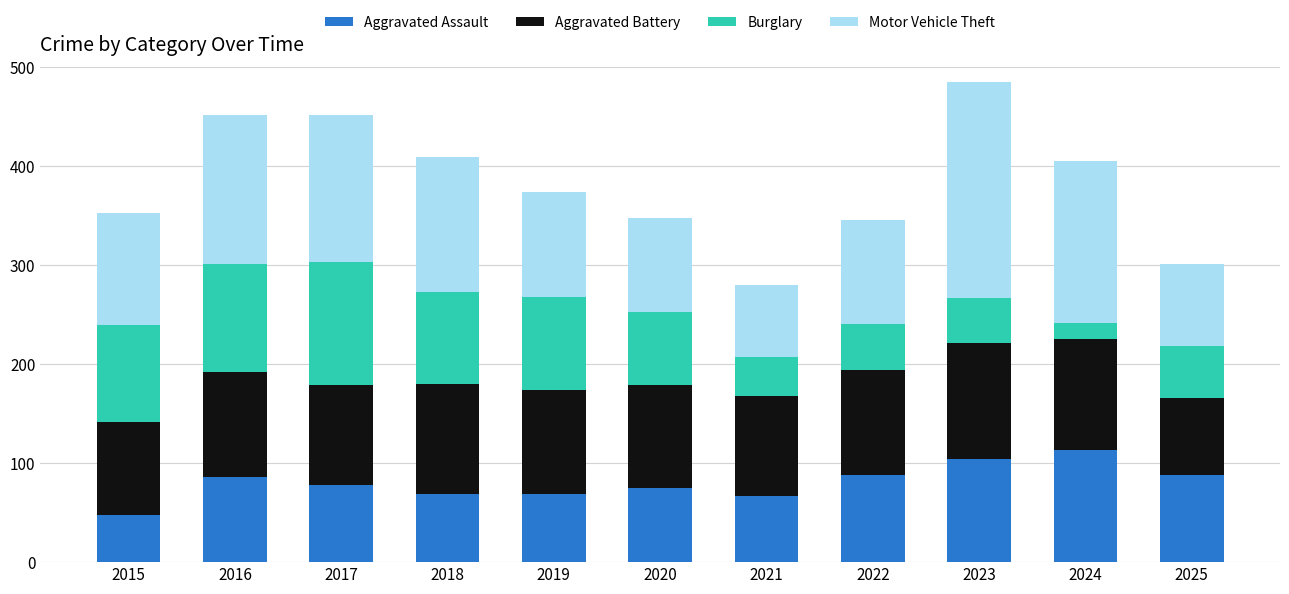

What is the minimum value for Aggravated Assault?

48